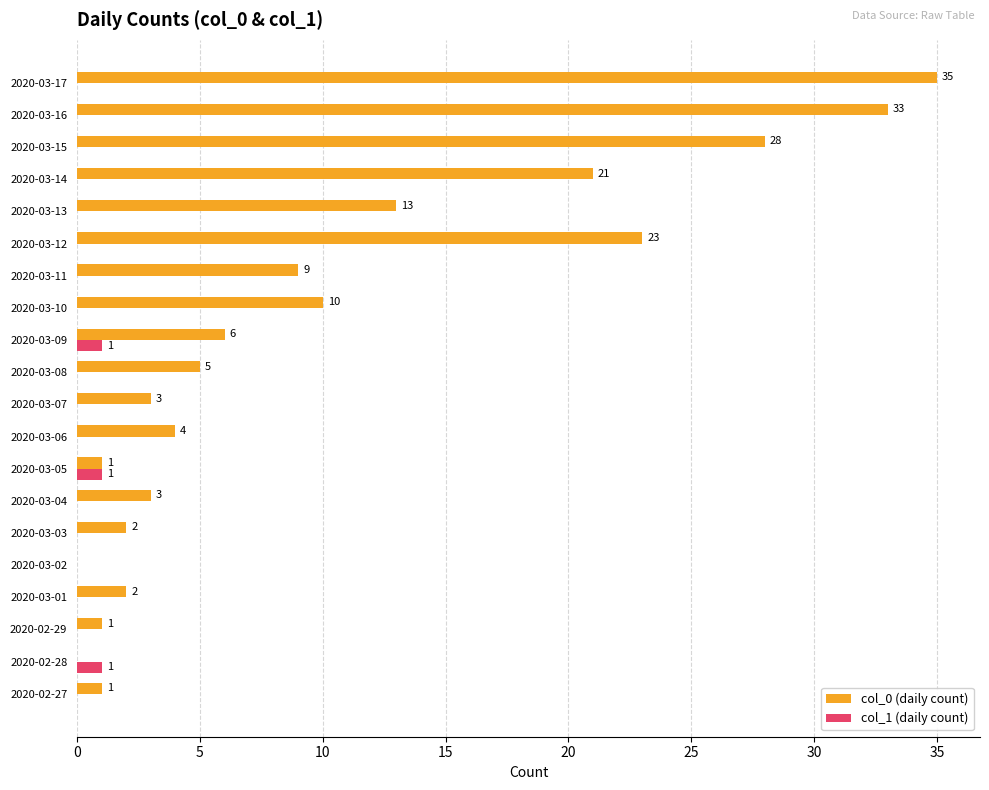

At which category is the sum across all series the highest?

2020-03-17